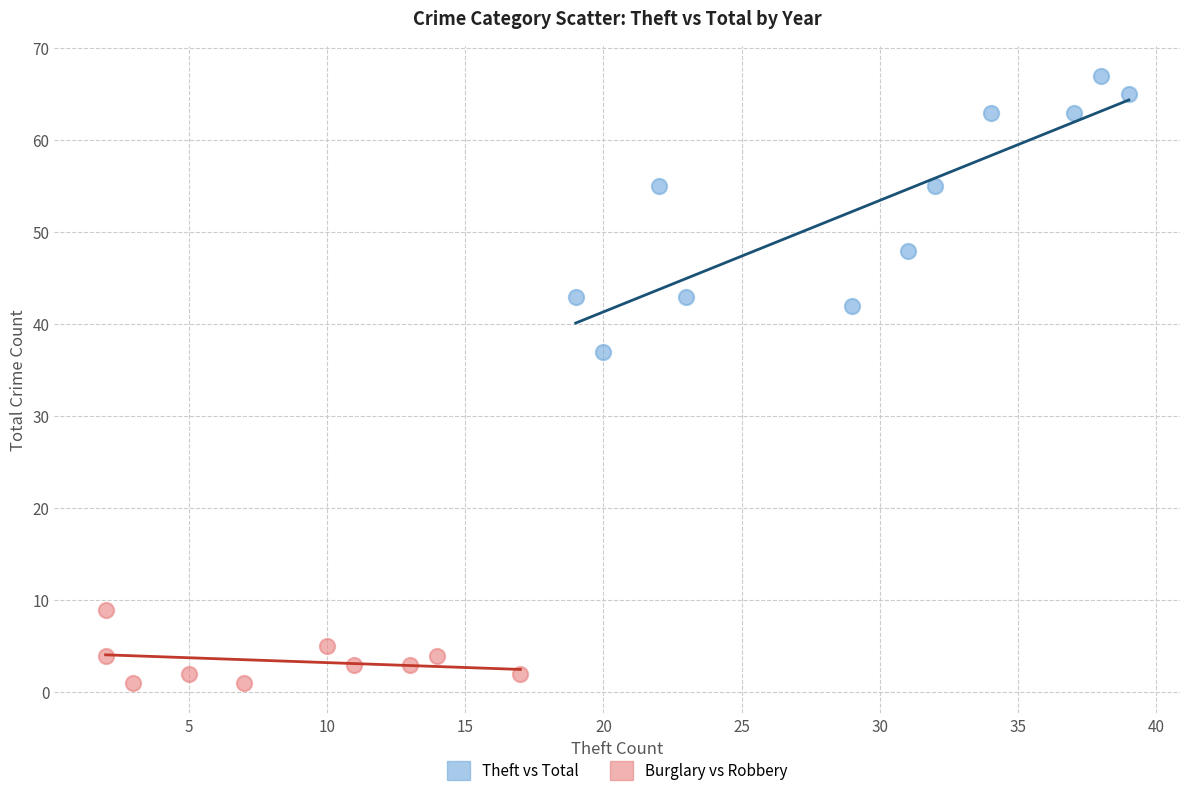

Which series has the widest spread of Y values?

Theft vs Total